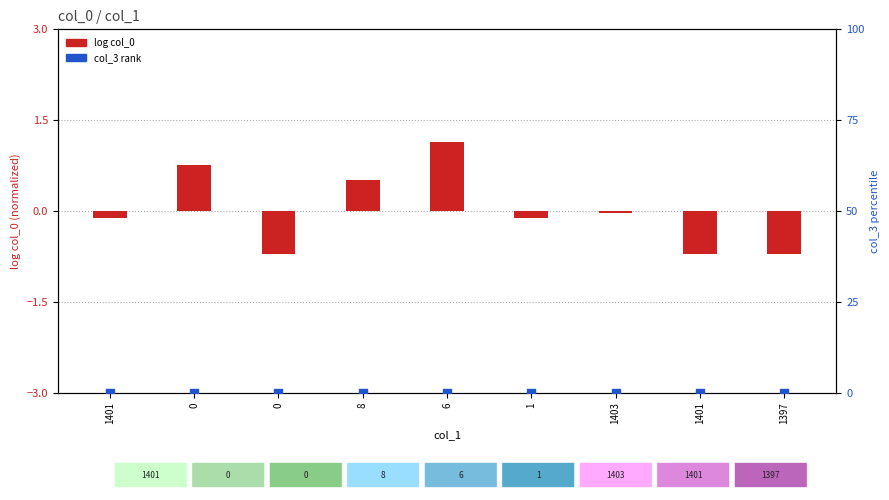

At how many categories does at least one series exceed 0?

3